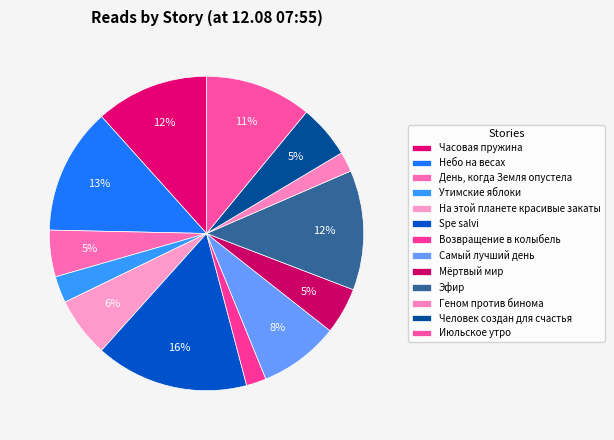

Which slice is the smallest?

Возвращение в колыбель